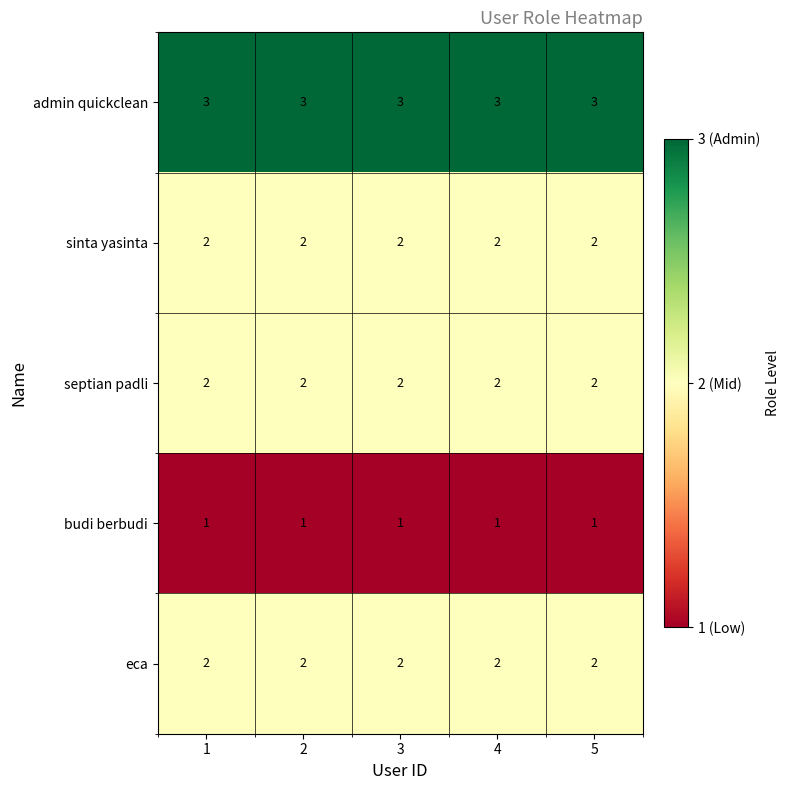

At how many categories does at least one series exceed 2?

5